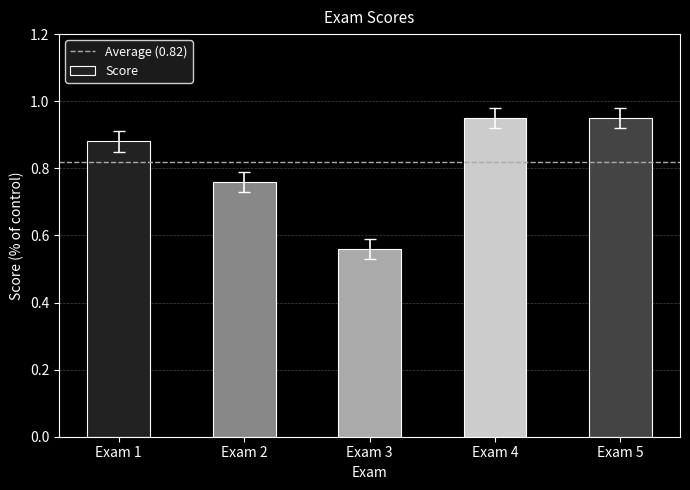

The value at Exam 1 is 1.5. True or false?

False